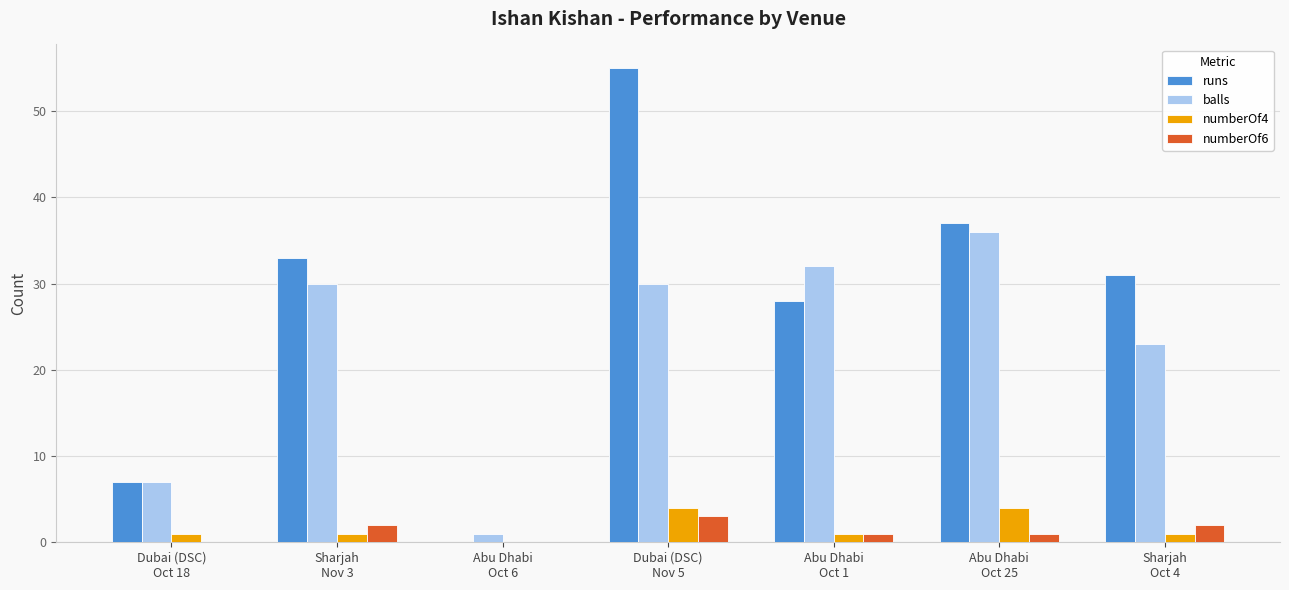

How many categories are shown in the chart?

7